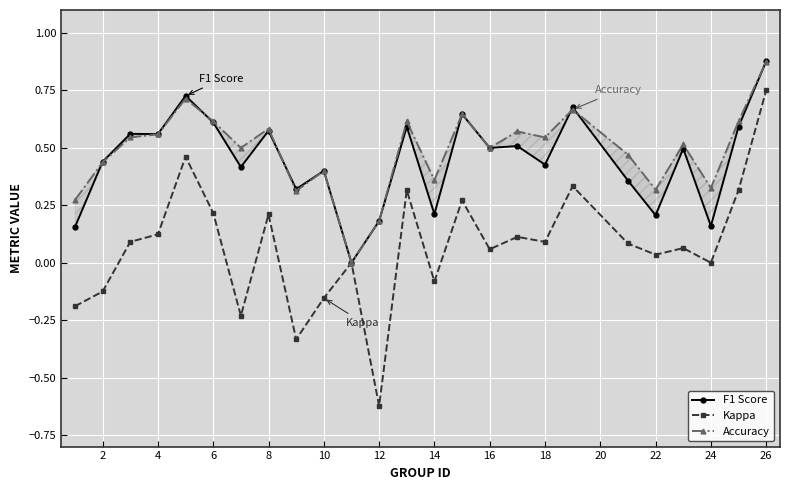

What is the average value of the Accuracy series?

0.5